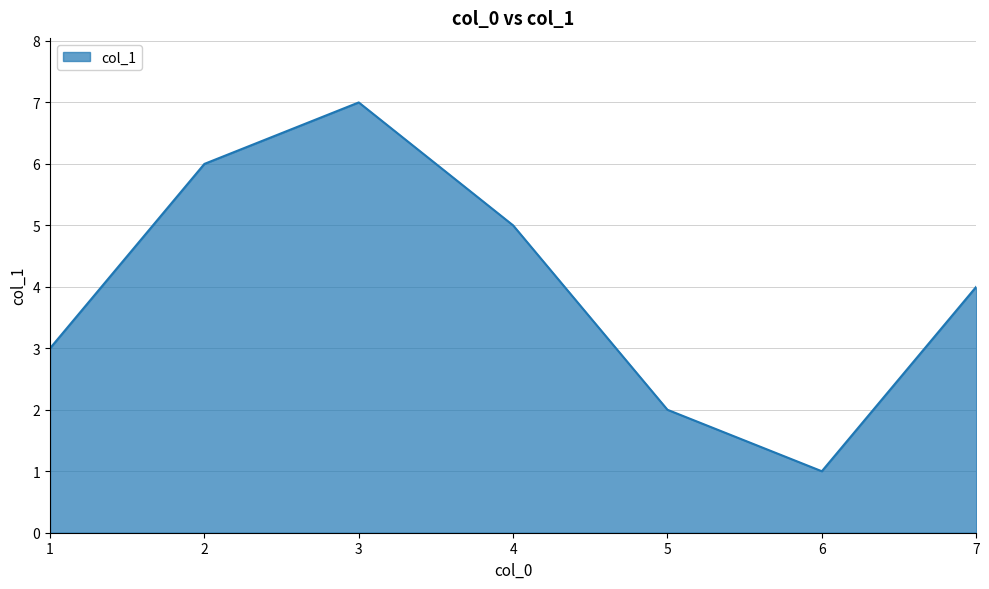

List the labels in order of value, smallest first.

6, 5, 1, 7, 4, 2, 3